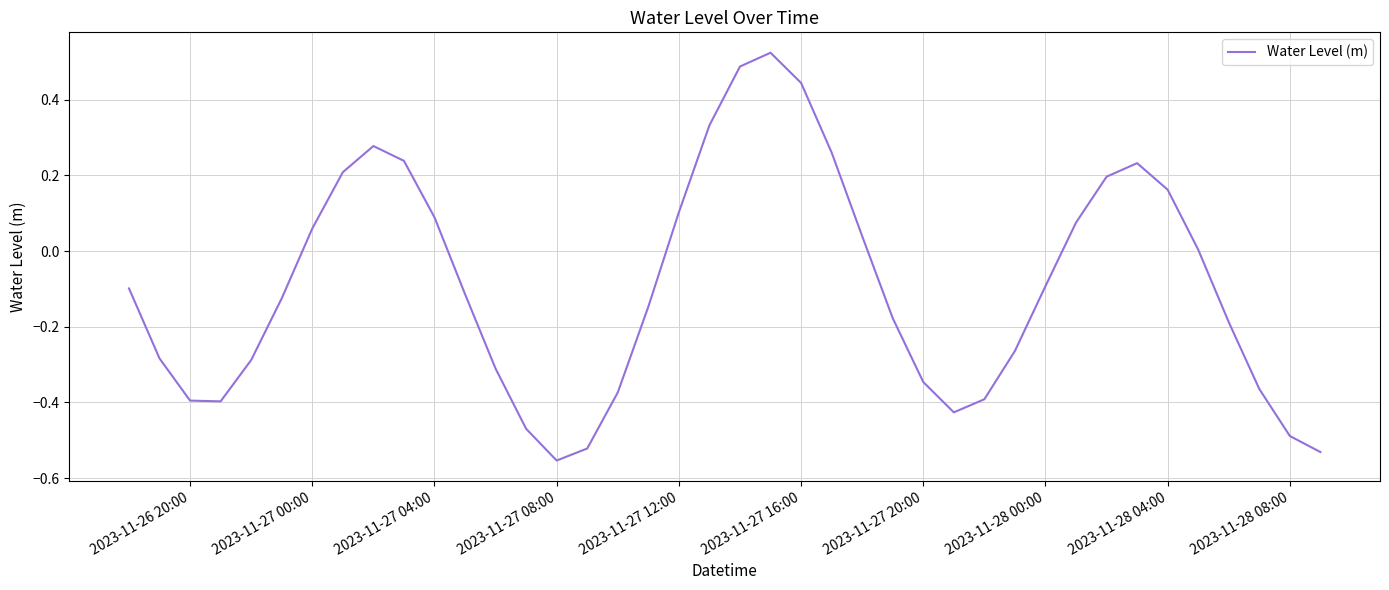

What is the difference between the maximum and minimum values?

1.1